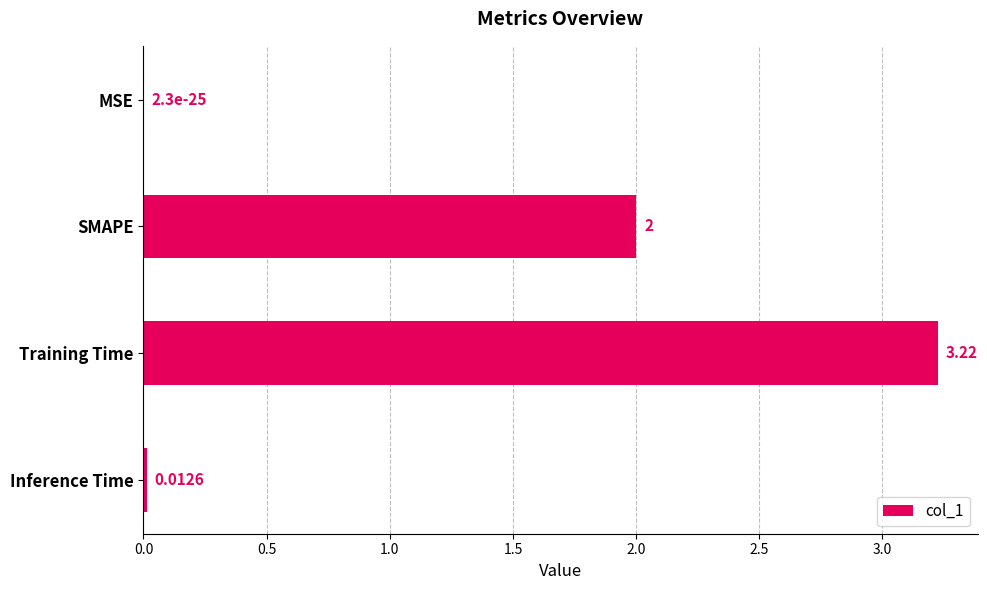

Which label corresponds to the largest value in the chart?

Training Time